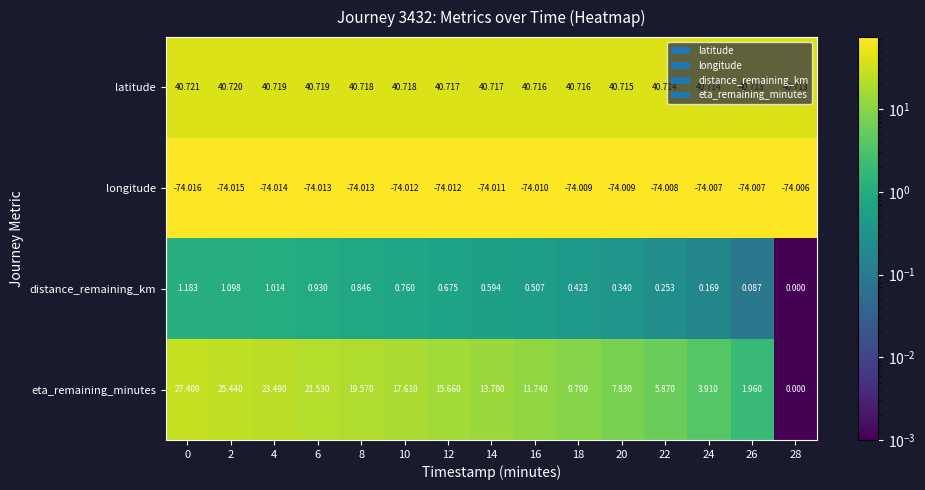

Rank the series by their maximum value, from lowest to highest.

longitude, distance_remaining_km, eta_remaining_minutes, latitude